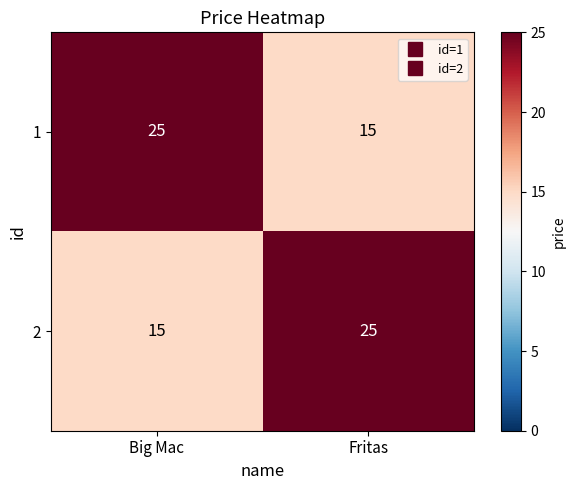

What is the sum of the 2 values at Fritas and Big Mac?

40